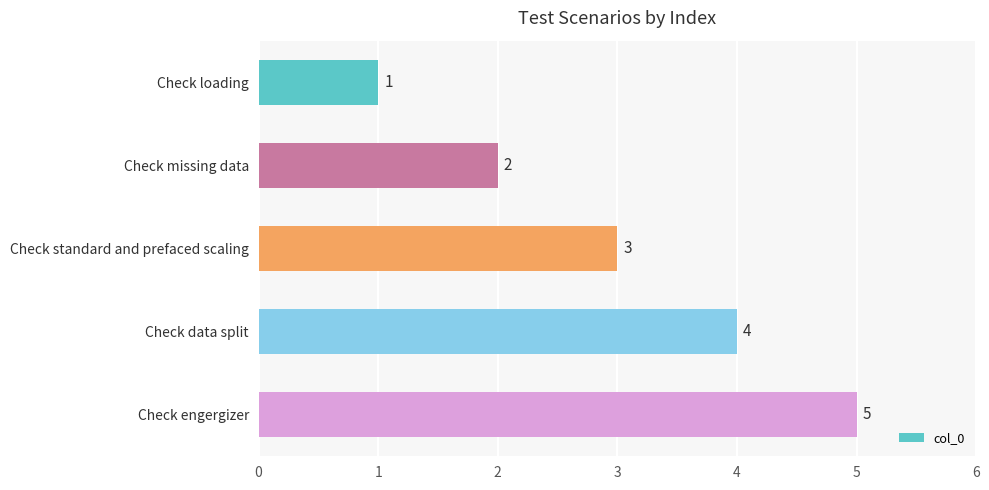

Count the number of categories in the chart.

5